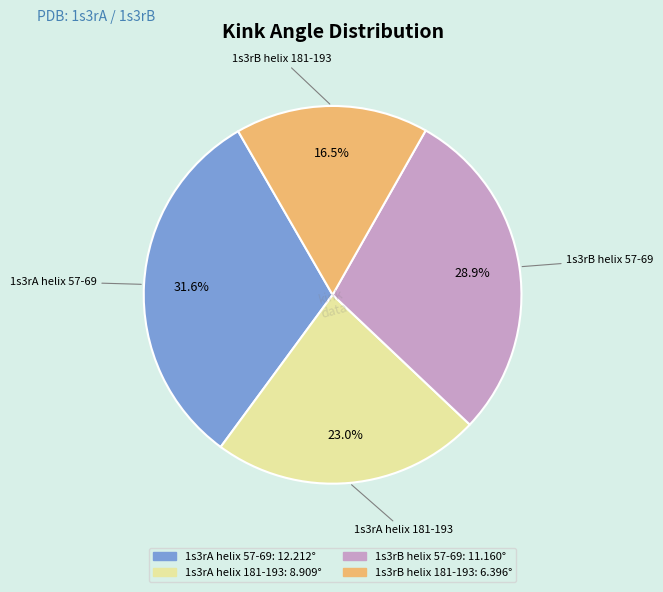

Which has a higher value, 1s3rB helix 57-69 or 1s3rB helix 181-193?

1s3rB helix 57-69